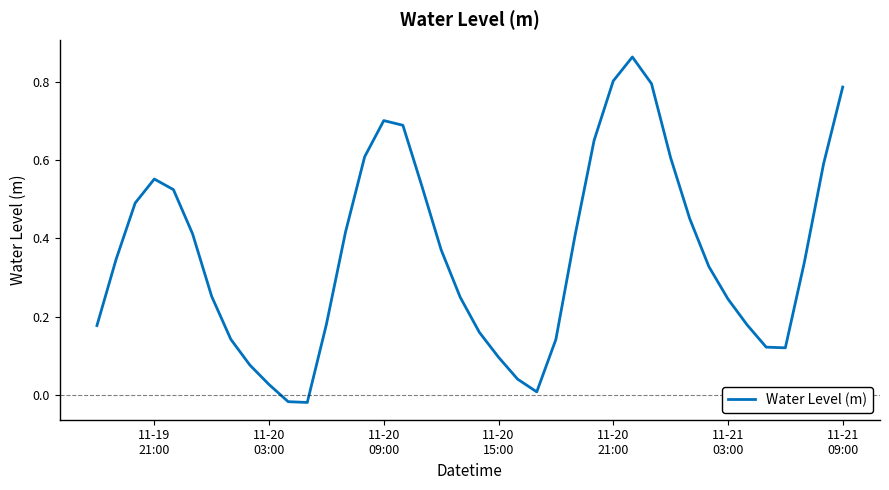

Reading left to right, what are all the values shown in this chart?

0.2	0.3	0.5	0.6	0.5	0.4	0.3	0.1	0.1	0.0	-0.0	-0.0	0.2	0.4	0.6	0.7	0.7	0.5	0.4	0.2	0.2	0.1	0.0	0.0	0.1	0.4	0.7	0.8	0.9	0.8	0.6	0.5	0.3	0.2	0.2	0.1	0.1	0.3	0.6	0.8